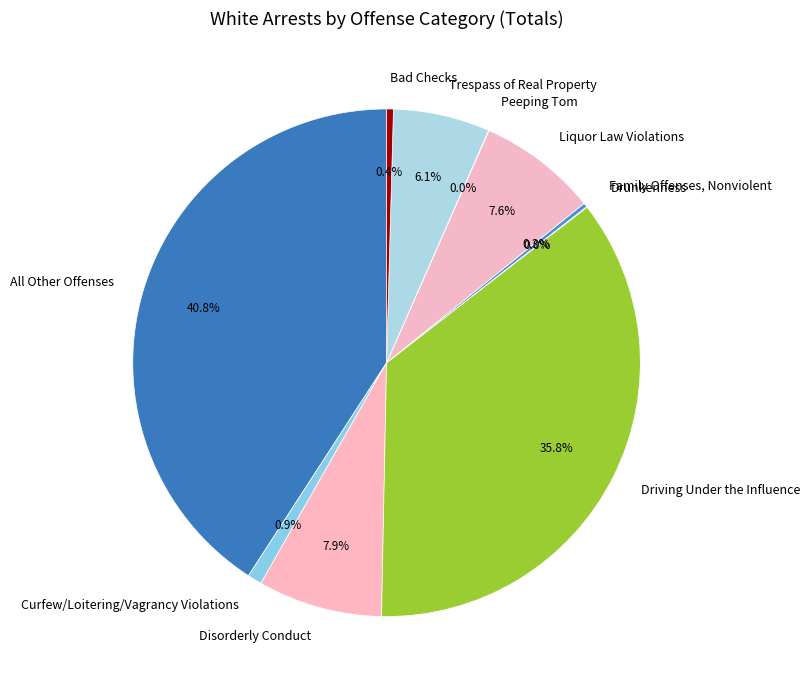

Is it true that Bad Checks is 0% of the pie?

True